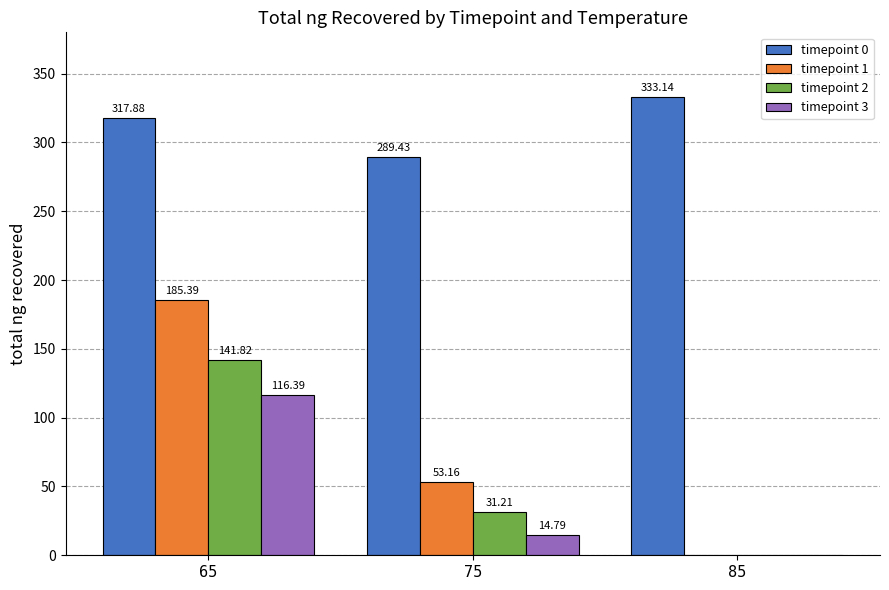

Which series changed the most between 65 and 75?

timepoint 1